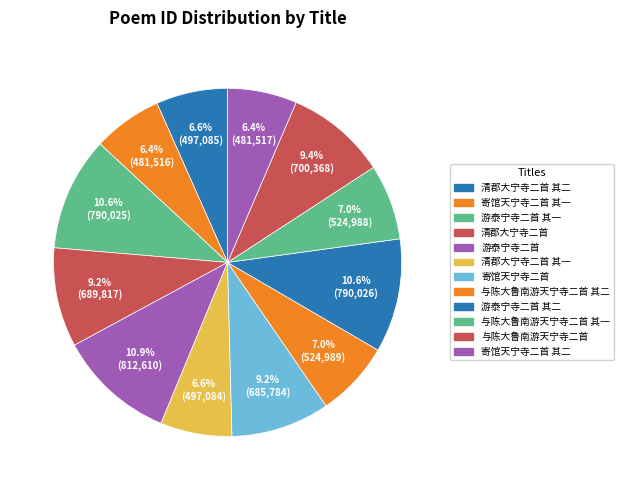

Which slice is the largest?

游泰宁寺二首